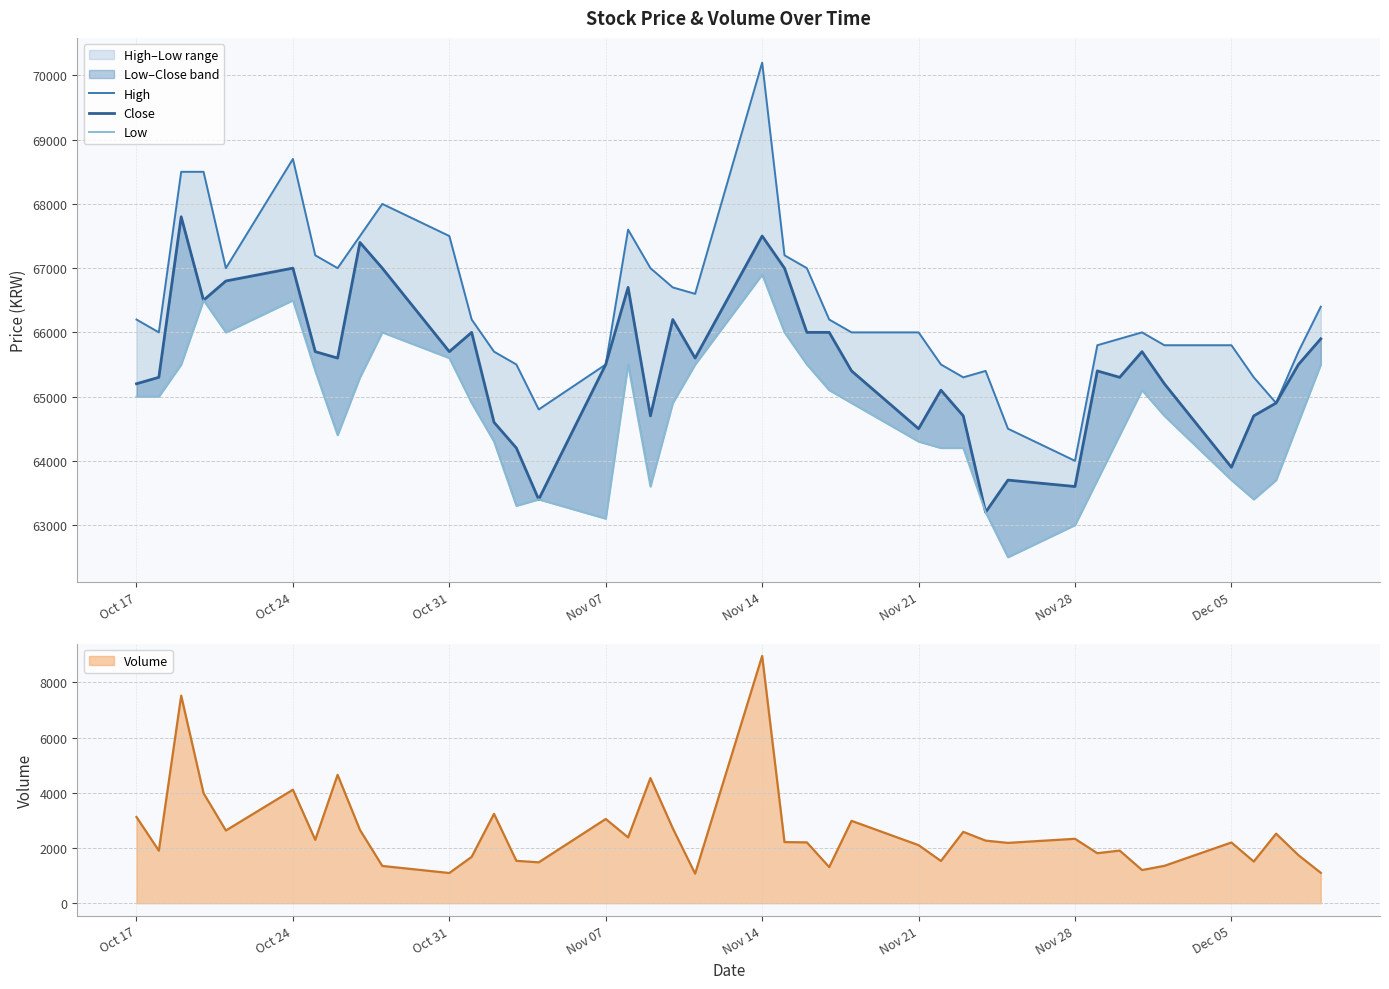

At which label does Volume reach its peak?

Nov 14